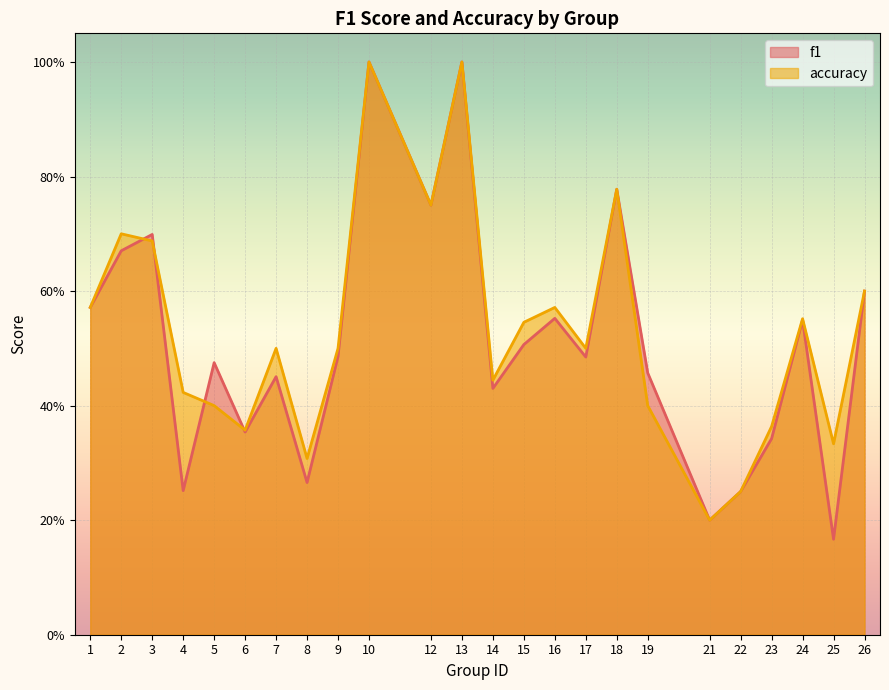

Count the number of categories in the chart.

24